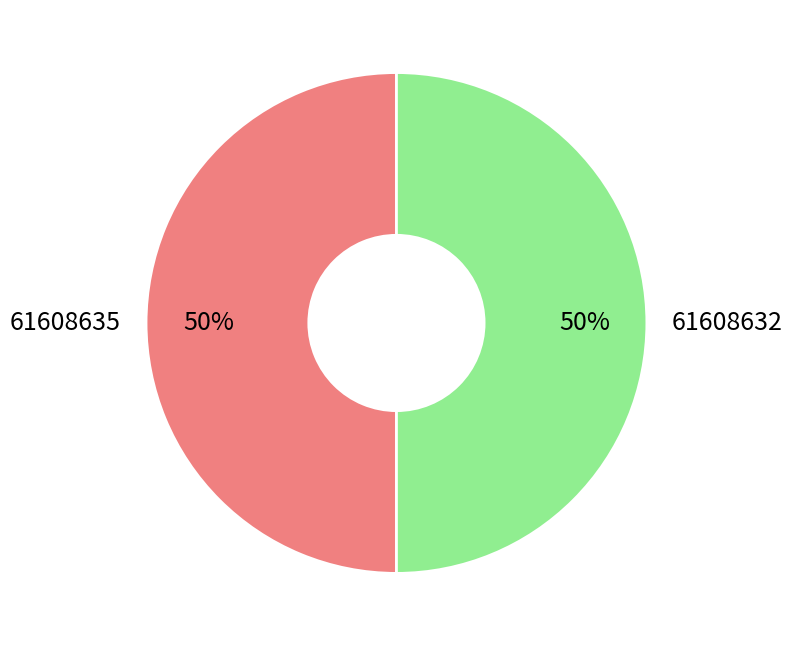

How many segments does this pie chart have?

2